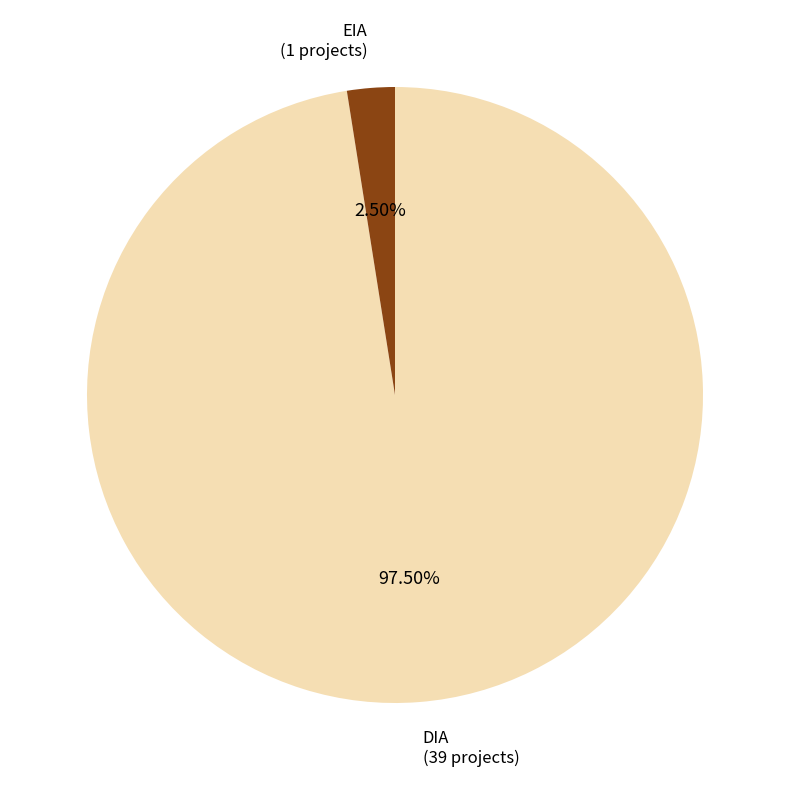

Is there any slice that represents more than half of the pie?

Yes